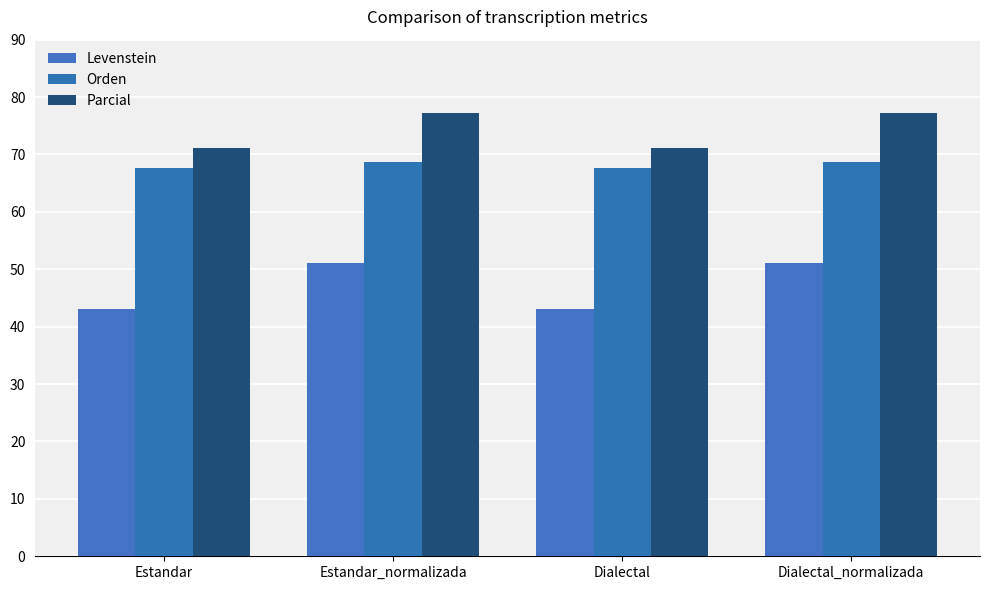

At how many categories does at least one series exceed 76?

2